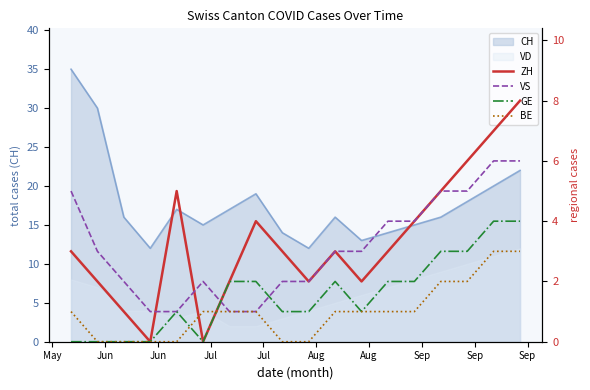

True or false: ZH and GE intersect in this chart.

False